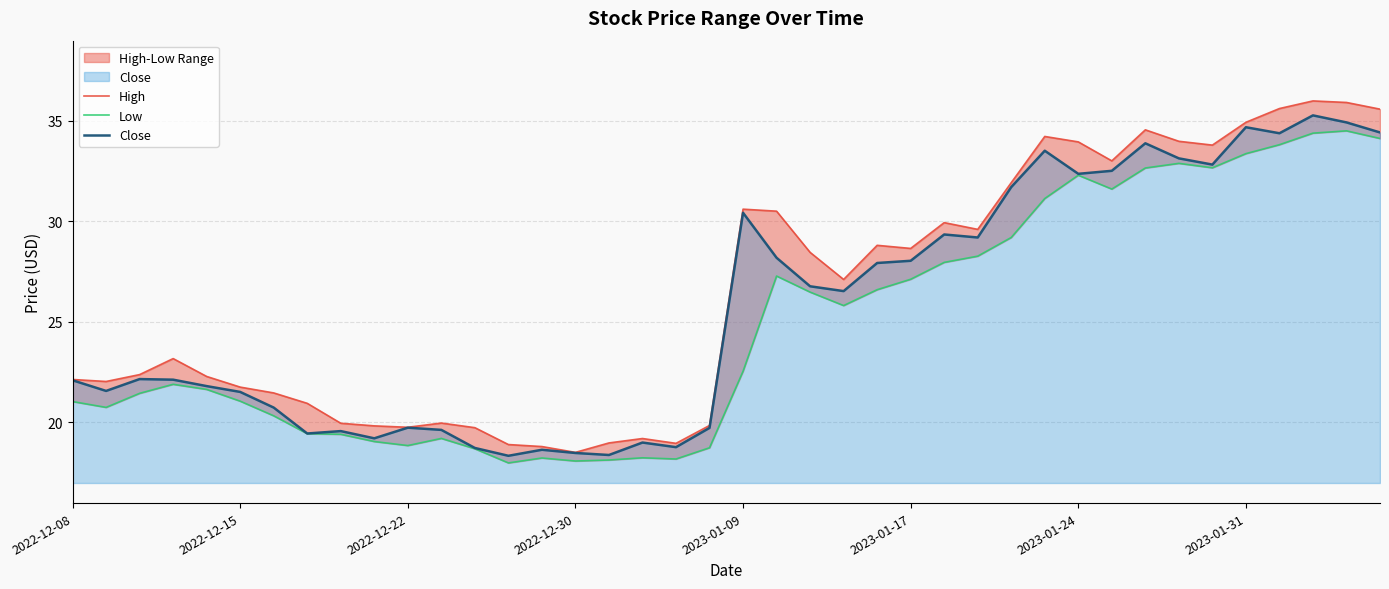

How many interior local valleys does the Close series have?

11